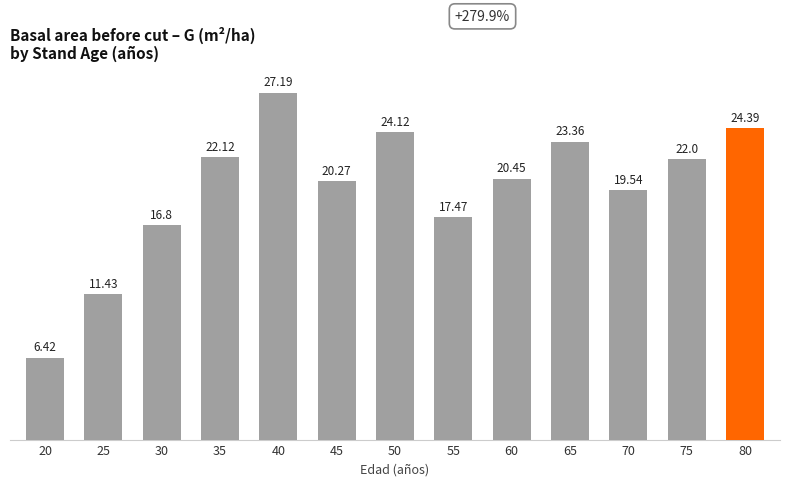

At which category does the chart reach its peak across all series?

40